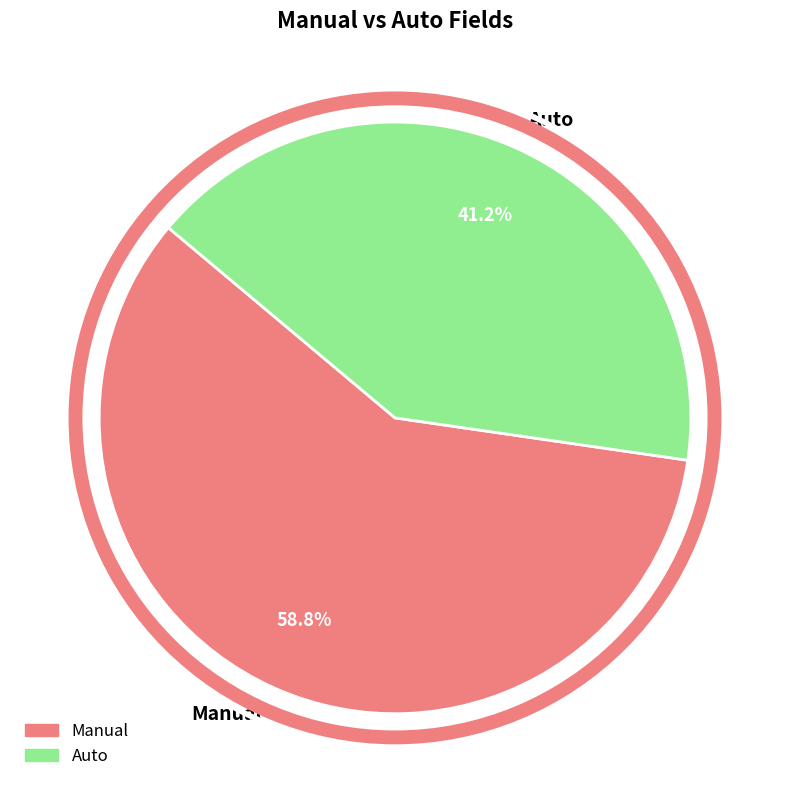

The Manual slice represents 59% of the pie. True or false?

True